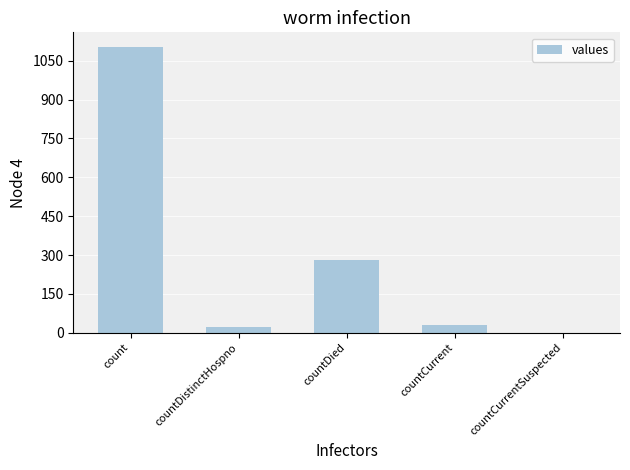

Which has a higher value, countDied or countCurrentSuspected?

countDied